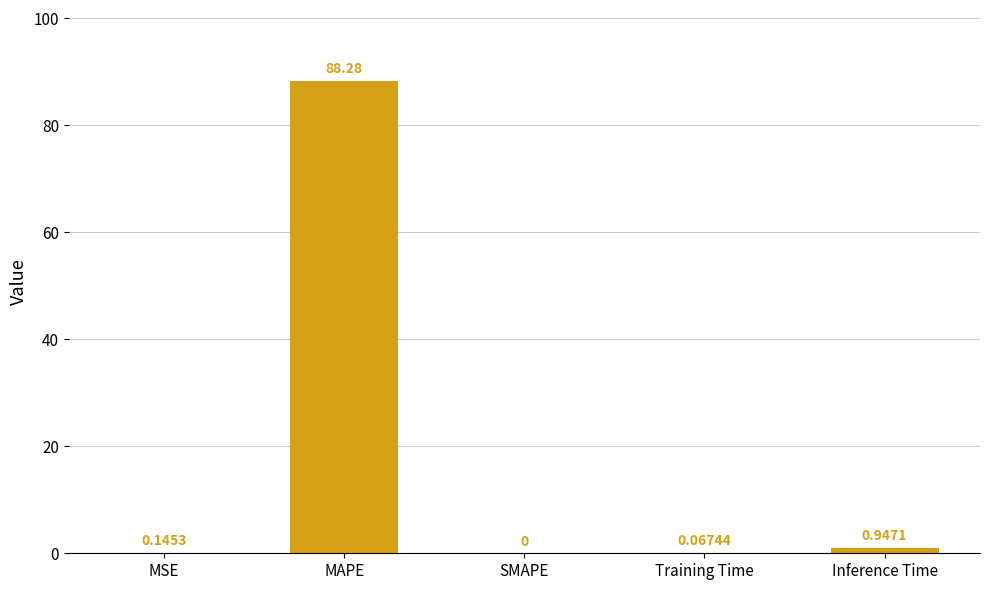

Between MAPE and SMAPE, which is larger?

MAPE